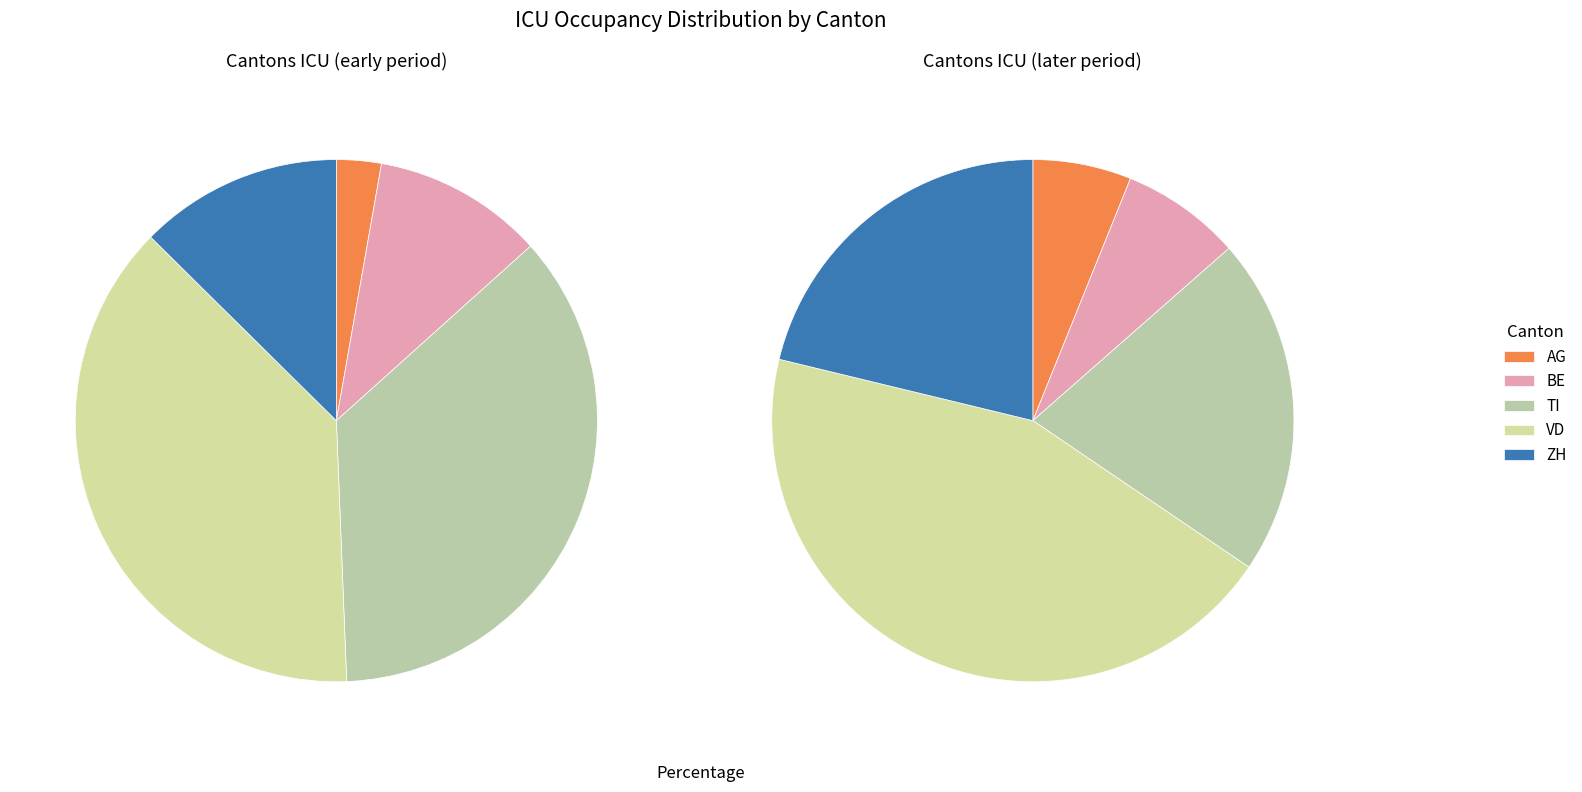

Which slice is the smallest?

AG